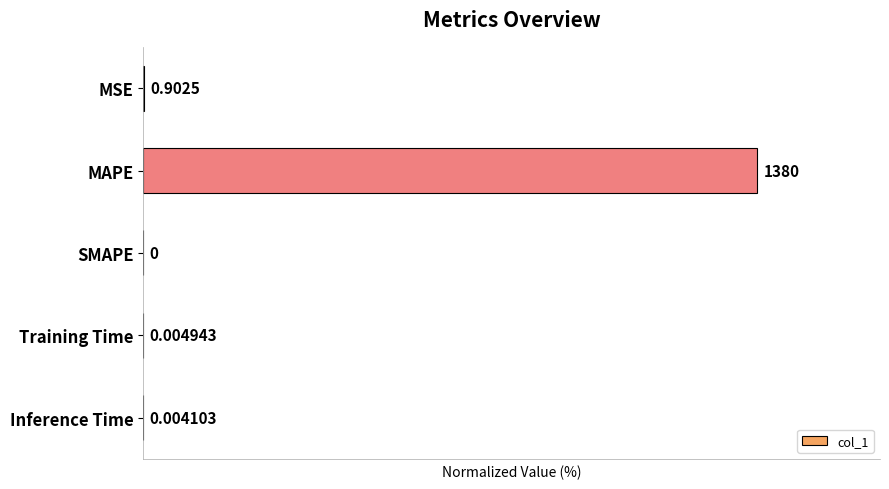

Where is the data nearest to the value 50?

MSE